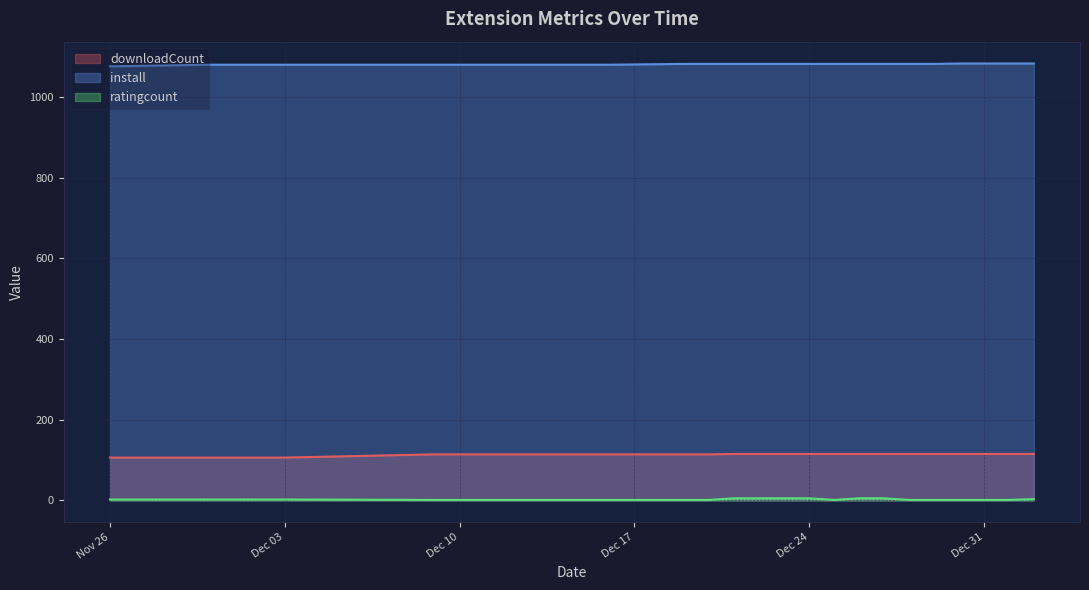

True or false: downloadCount and ratingcount intersect in this chart.

False